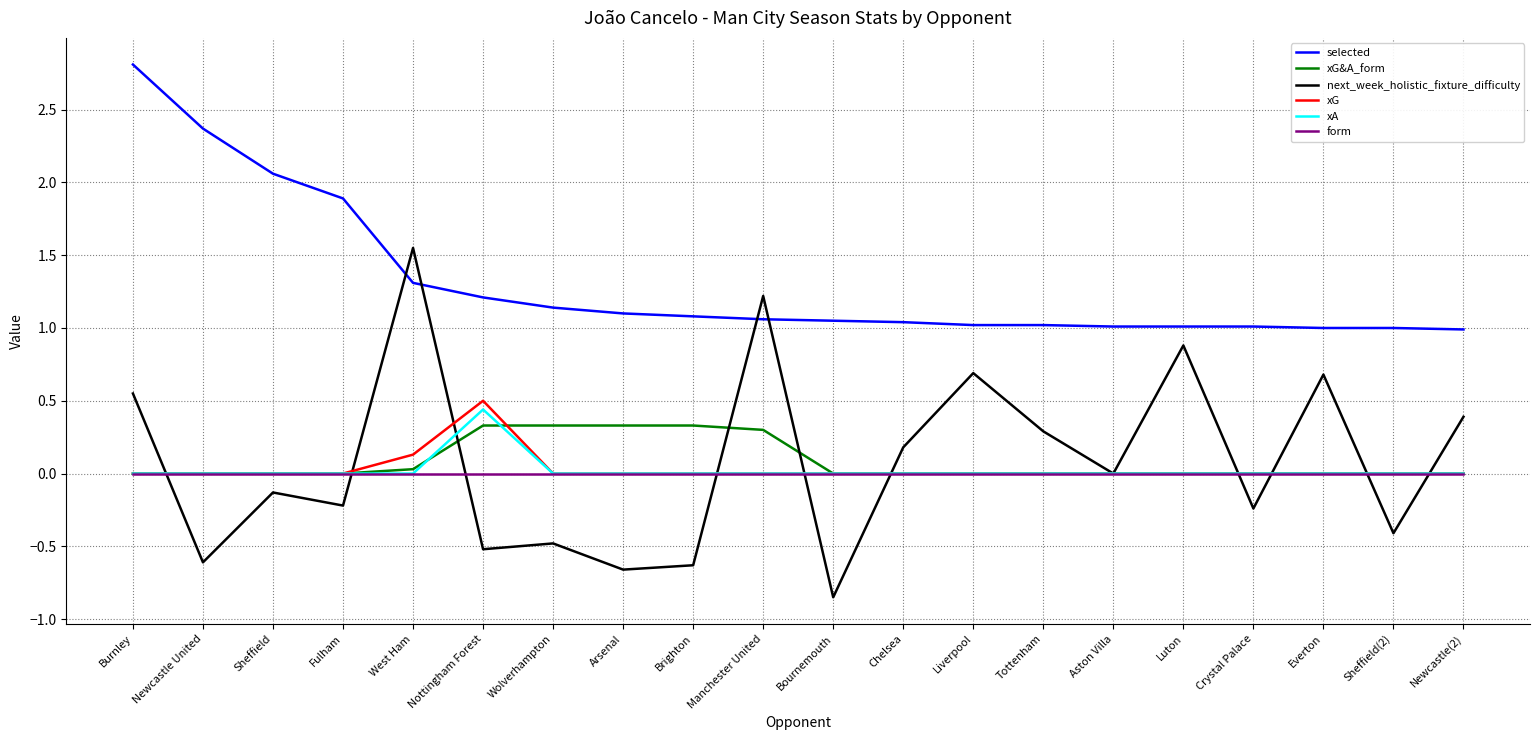

Is this an area chart (filled region under the line)?

No